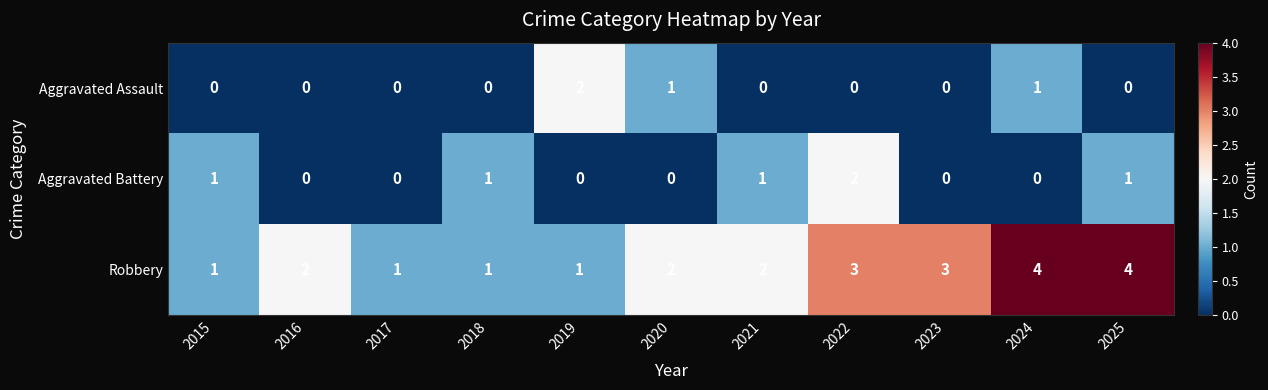

What is the highest value of the Robbery series?

4